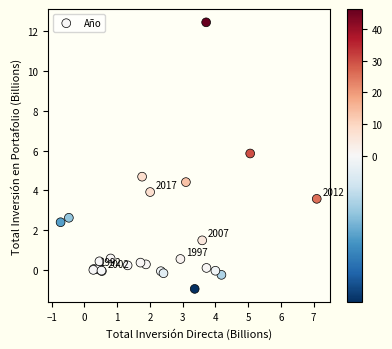

What Y value in the scatter plot is closest to 5?

4.7